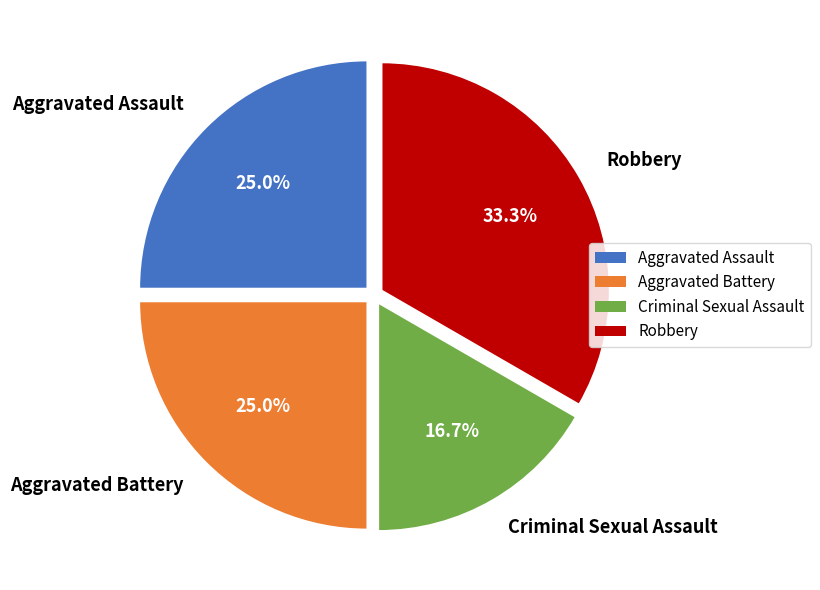

Which slice is the largest?

Robbery